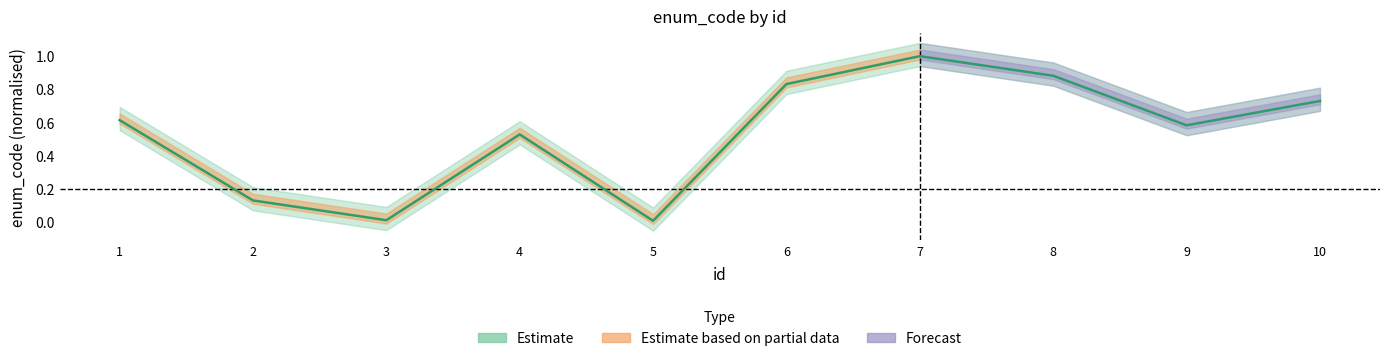

Which category has the highest value across all series?

7